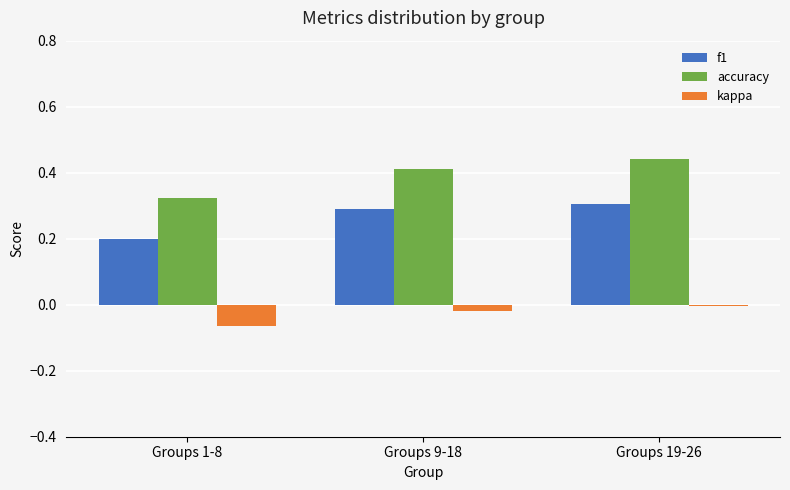

Is it true that accuracy equals 0.4 at Groups 9-18?

True